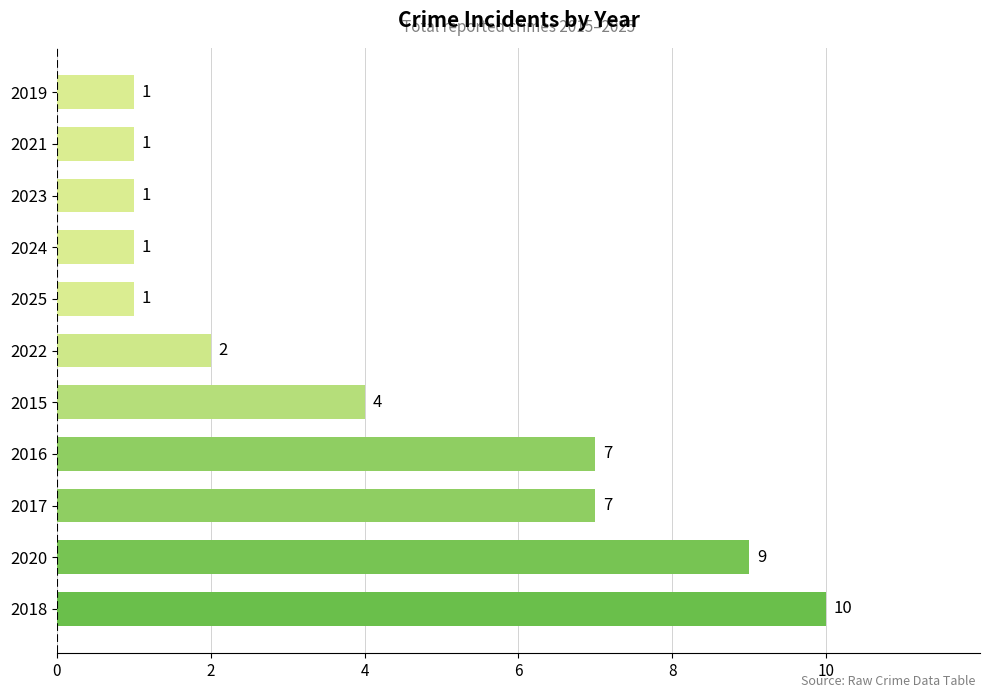

How many values are between 1 and 7?

9